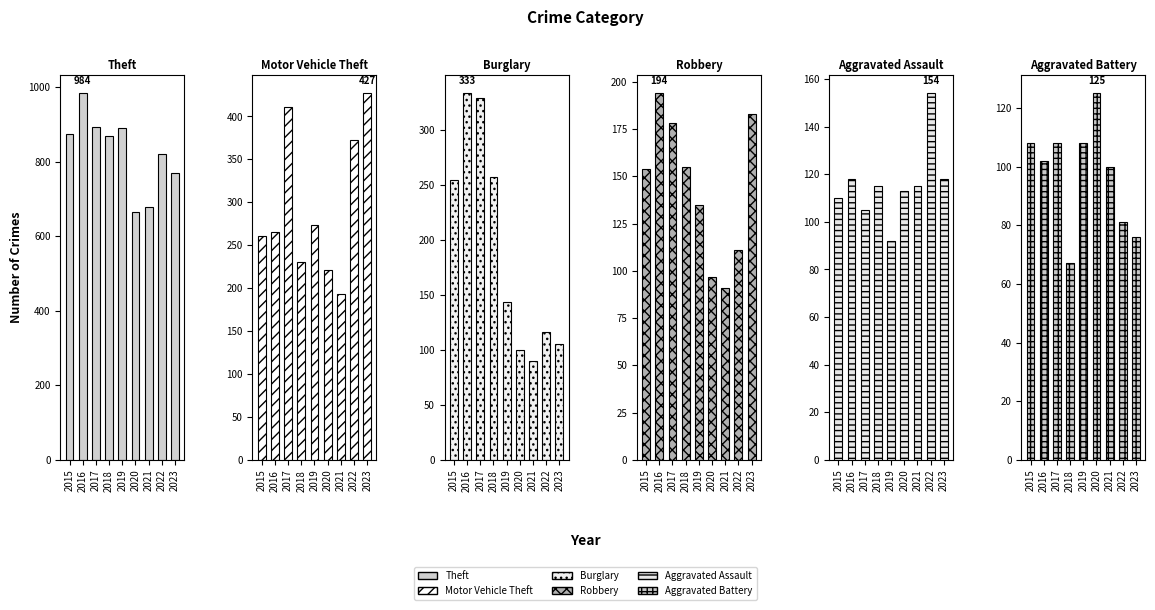

What is the value of the Motor Vehicle Theft bar at the 3rd from the left?

411